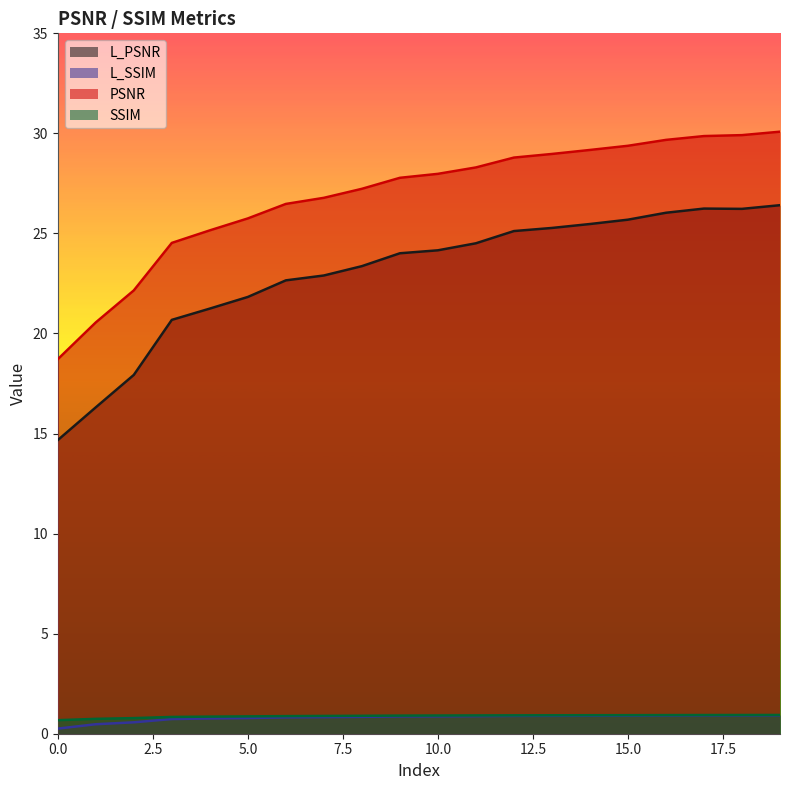

Reading left to right, extract all data points from this chart.

L_PSNR: 14.7	16.3	17.9	20.7	21.2	21.8	22.7	22.9	23.4	24.0	24.2	24.5	25.1	25.3	25.5	25.7	26.0	26.2	26.2	26.4
L_SSIM: 0.3	0.5	0.6	0.7	0.8	0.8	0.8	0.8	0.8	0.9	0.9	0.9	0.9	0.9	0.9	0.9	0.9	0.9	0.9	0.9
PSNR: 18.7	20.6	22.2	24.5	25.2	25.7	26.5	26.8	27.2	27.8	28.0	28.3	28.8	29.0	29.2	29.4	29.7	29.9	29.9	30.1
SSIM: 0.7	0.7	0.8	0.8	0.9	0.9	0.9	0.9	0.9	0.9	0.9	0.9	0.9	0.9	0.9	0.9	0.9	0.9	0.9	0.9